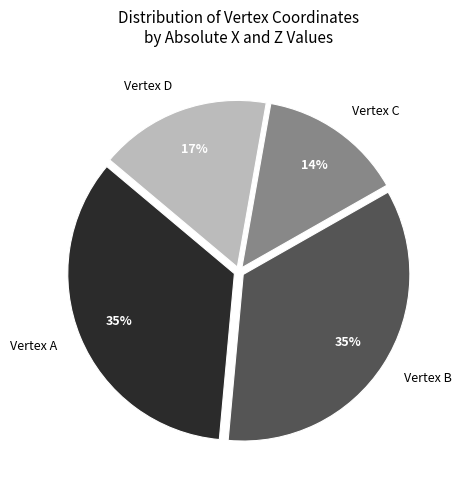

True or false: Vertex B accounts for 41% of the total.

False